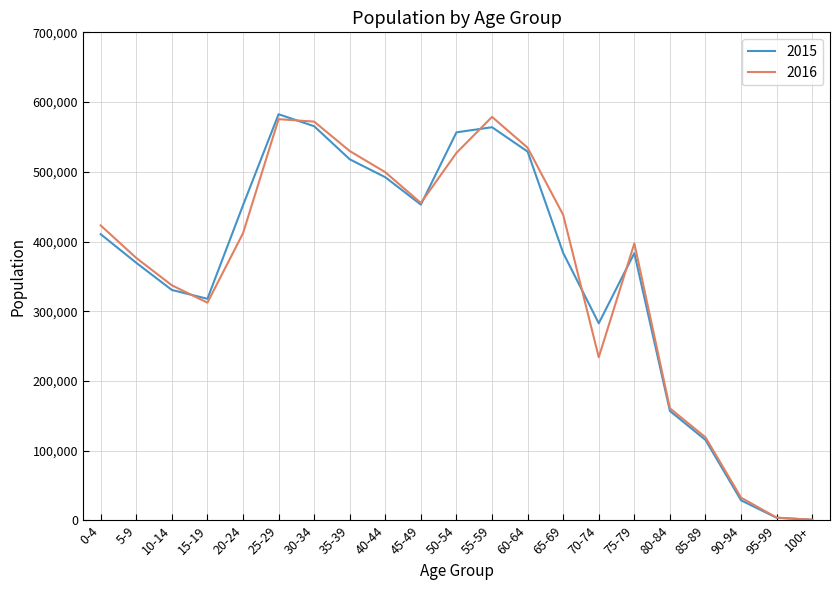

What is the greatest value displayed?

582543